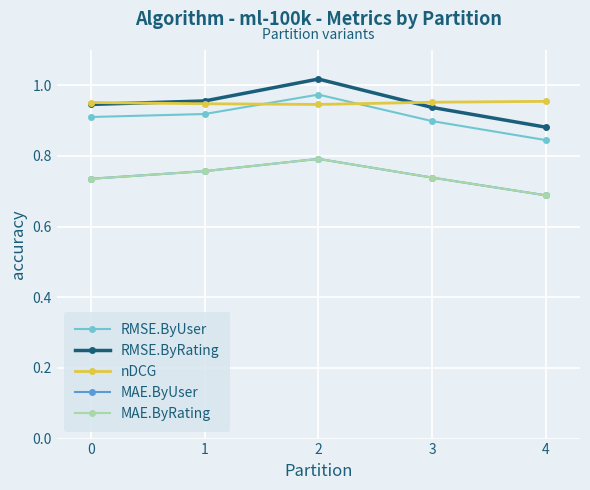

What is the sum of all nDCG values?

4.8